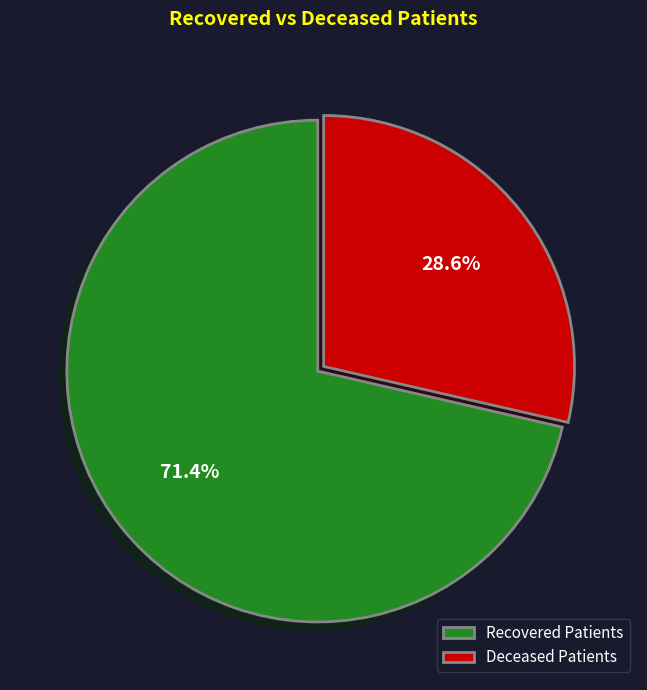

How many segments does this pie chart have?

2